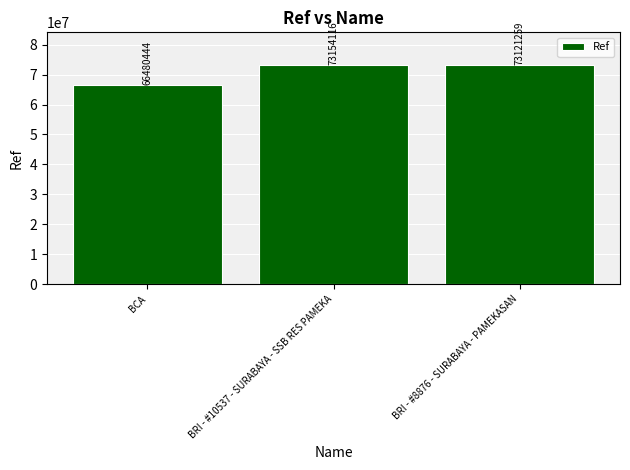

How many data points does each series have?

3